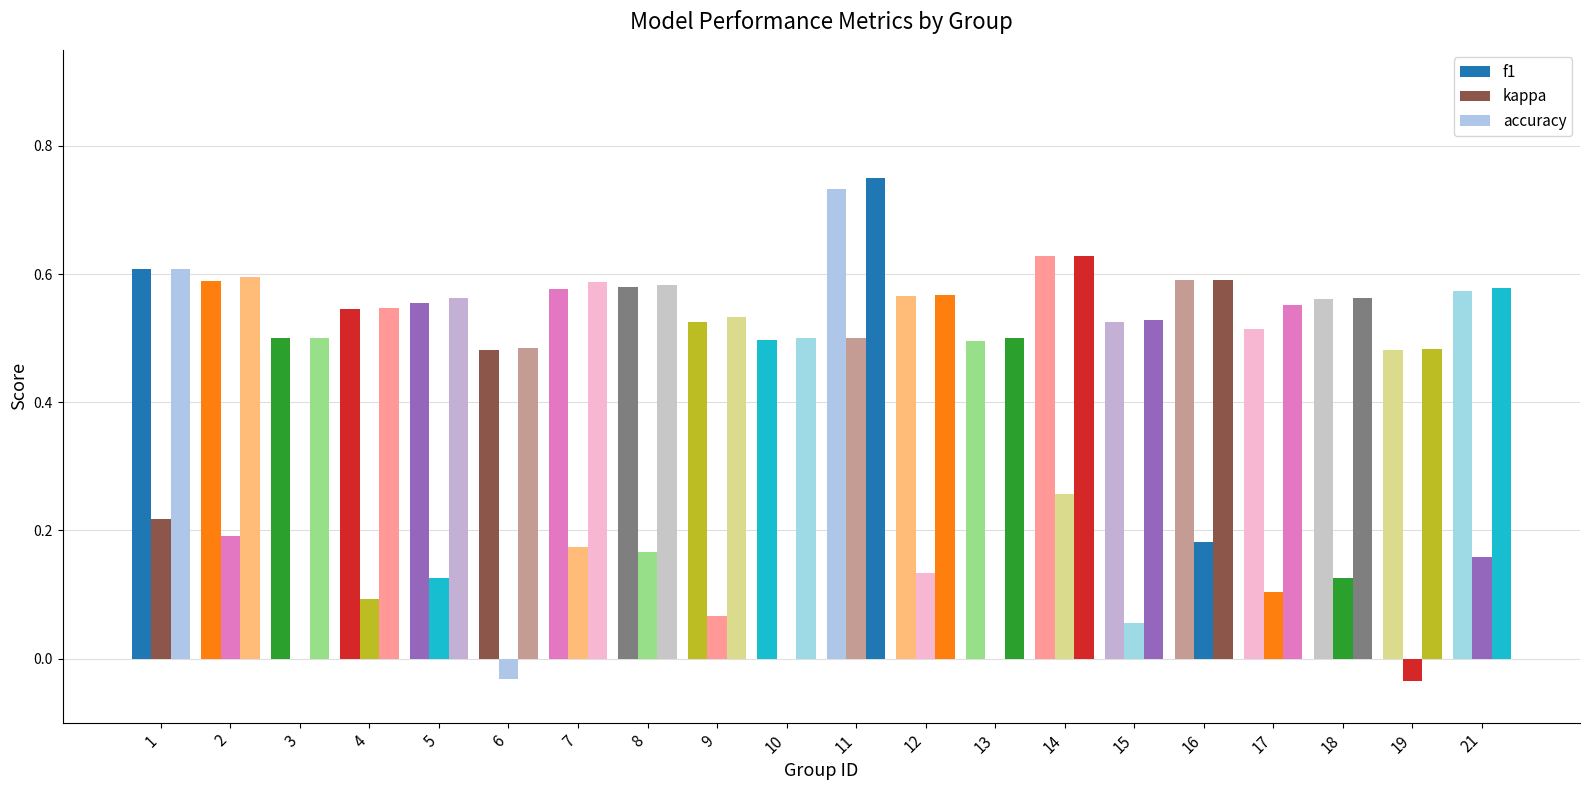

Which category has the highest value in the kappa series?

11